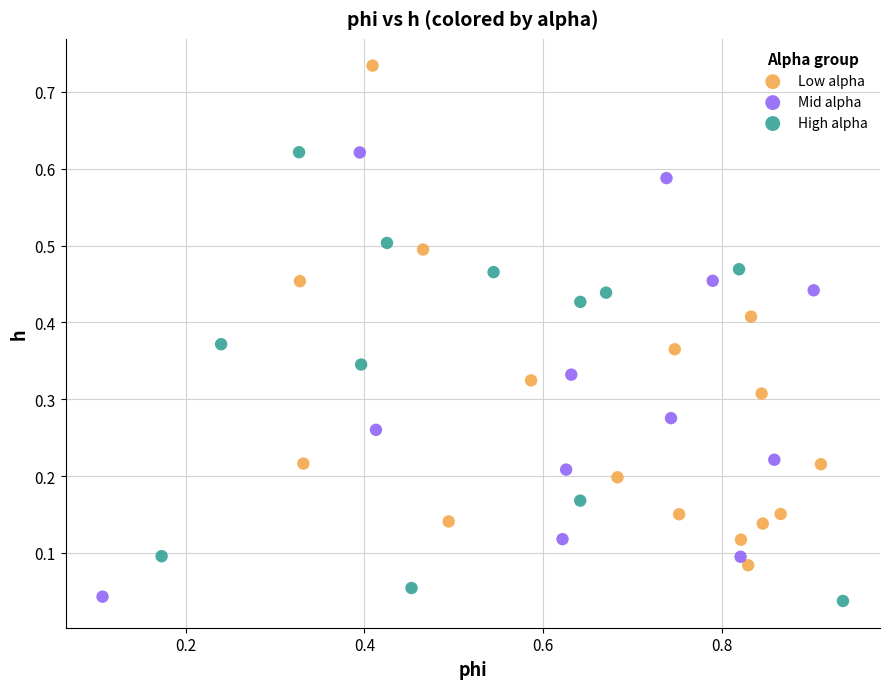

Which series reaches the maximum Y coordinate?

Low alpha